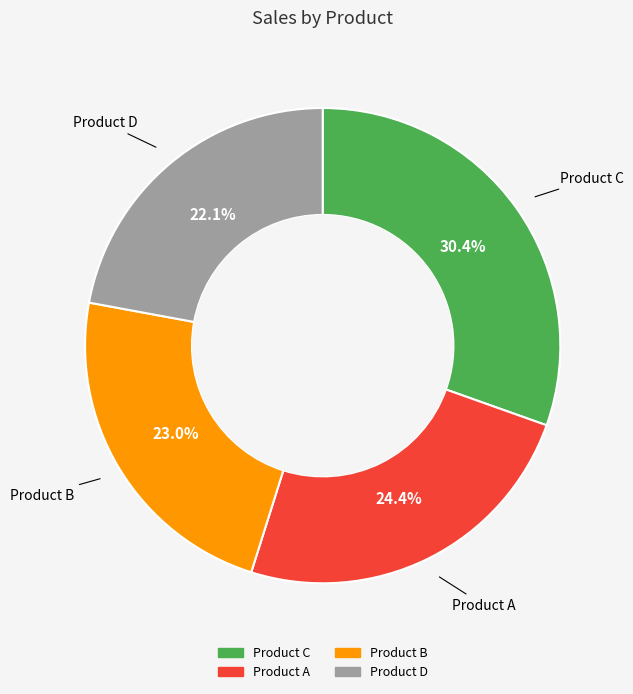

Is there any slice that represents more than half of the pie?

No